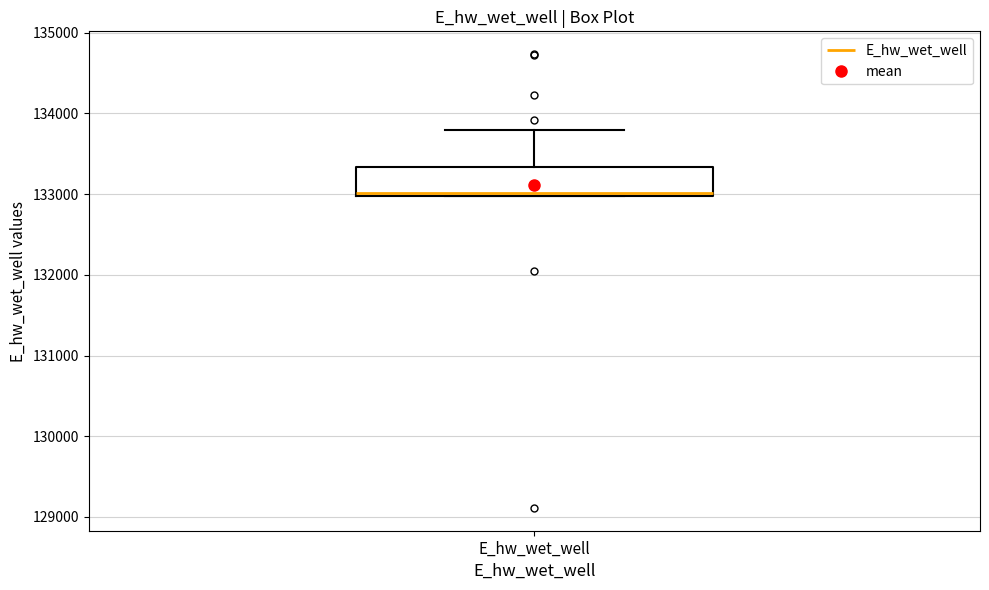

Read this box plot against the y-axis: the position of the median line, the range covered by the box, and the ends of both whiskers. The values are not printed on the chart, so give them approximately, as read against the axis.

median 133000, box 133000 to 133300, whiskers 133000 to 133800